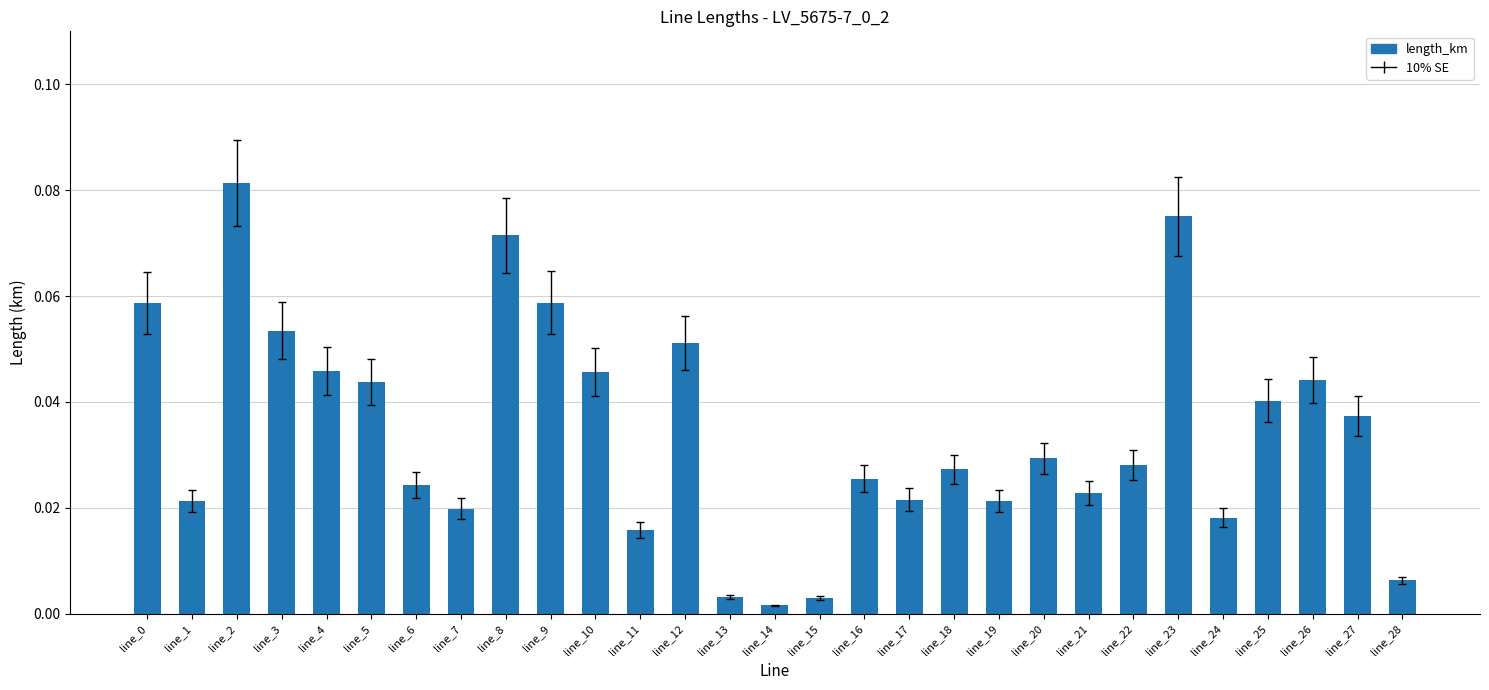

What is the sum of all values?

1.0